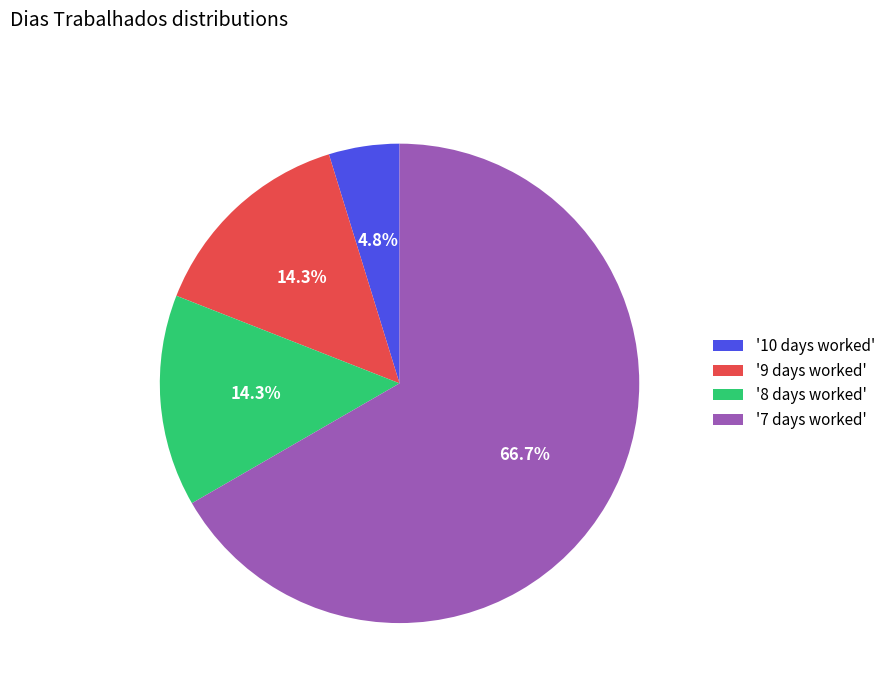

Count the number of slices in the pie.

4